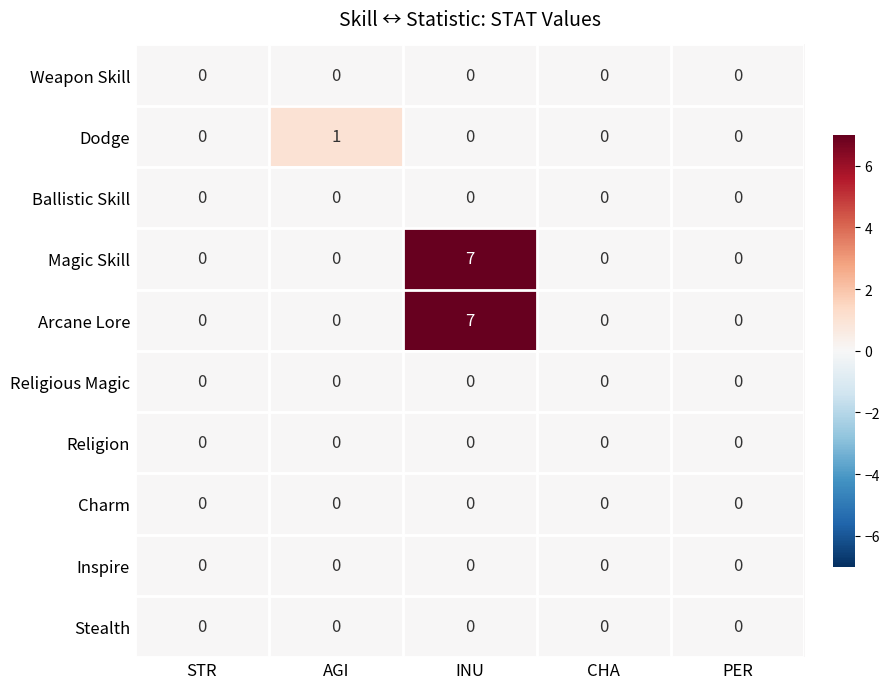

Which category has the highest value across all series?

INU